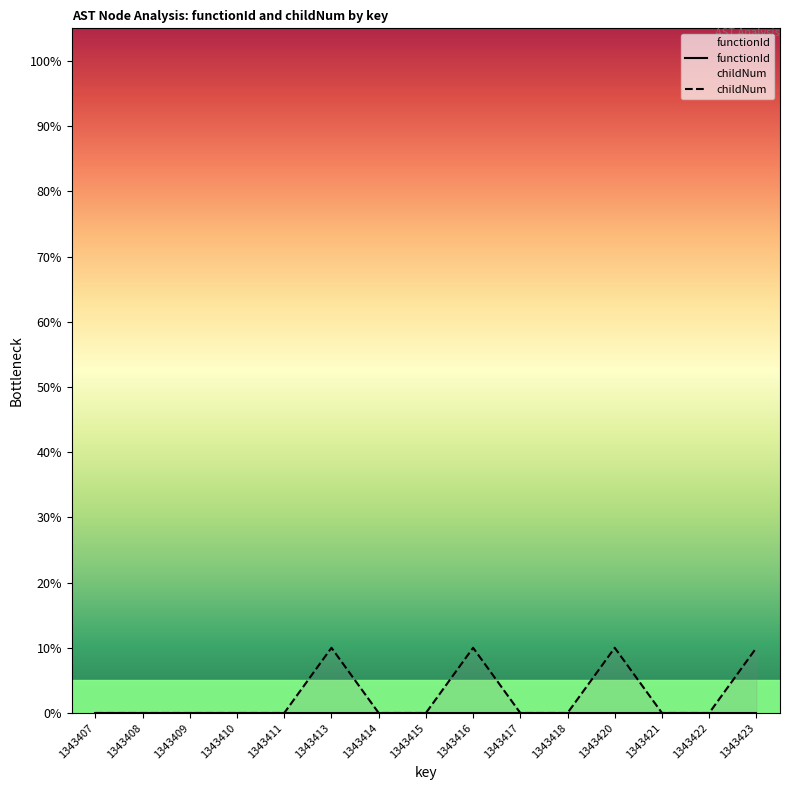

Which category has the highest value across all series?

1343413